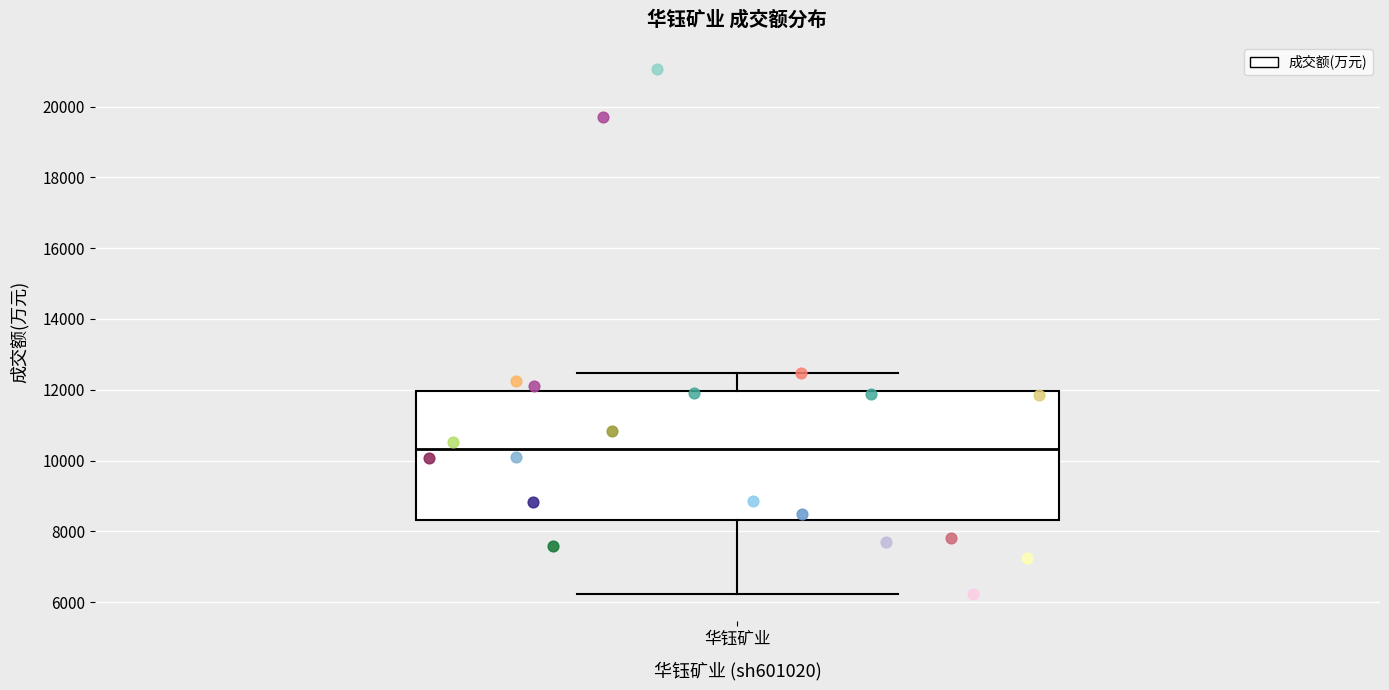

Where is the lower edge of the box for 华钰矿业 on the y-axis? The values are not printed on the chart, so give them approximately, as read against the axis.

8400